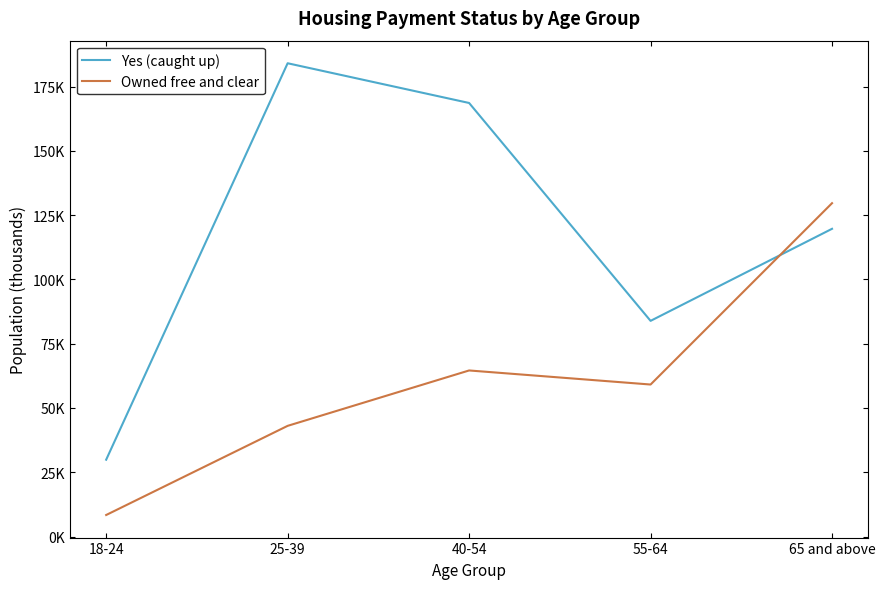

At 25-39, list the series in order from largest to smallest.

Yes (caught up), Owned free and clear